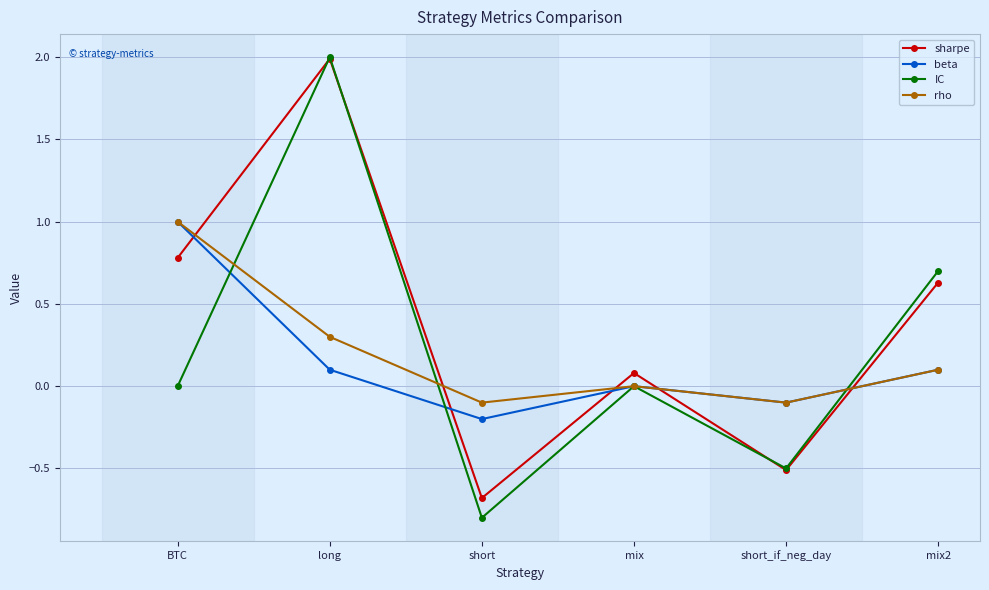

Which series changed the most between mix and mix2?

IC